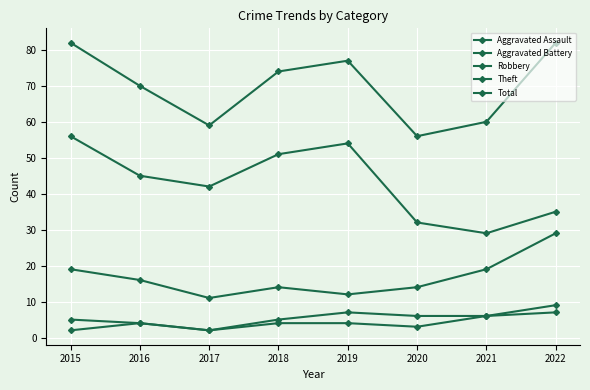

What is the minimum value shown in the chart?

2